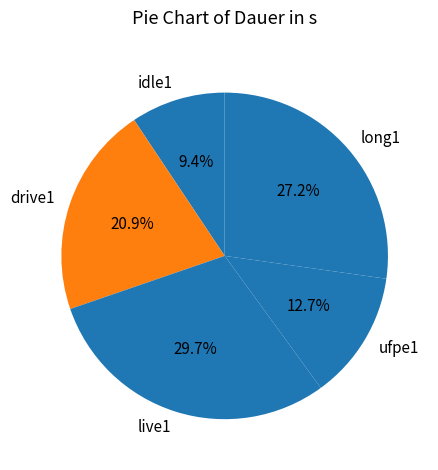

Is there a majority slice in this chart?

No